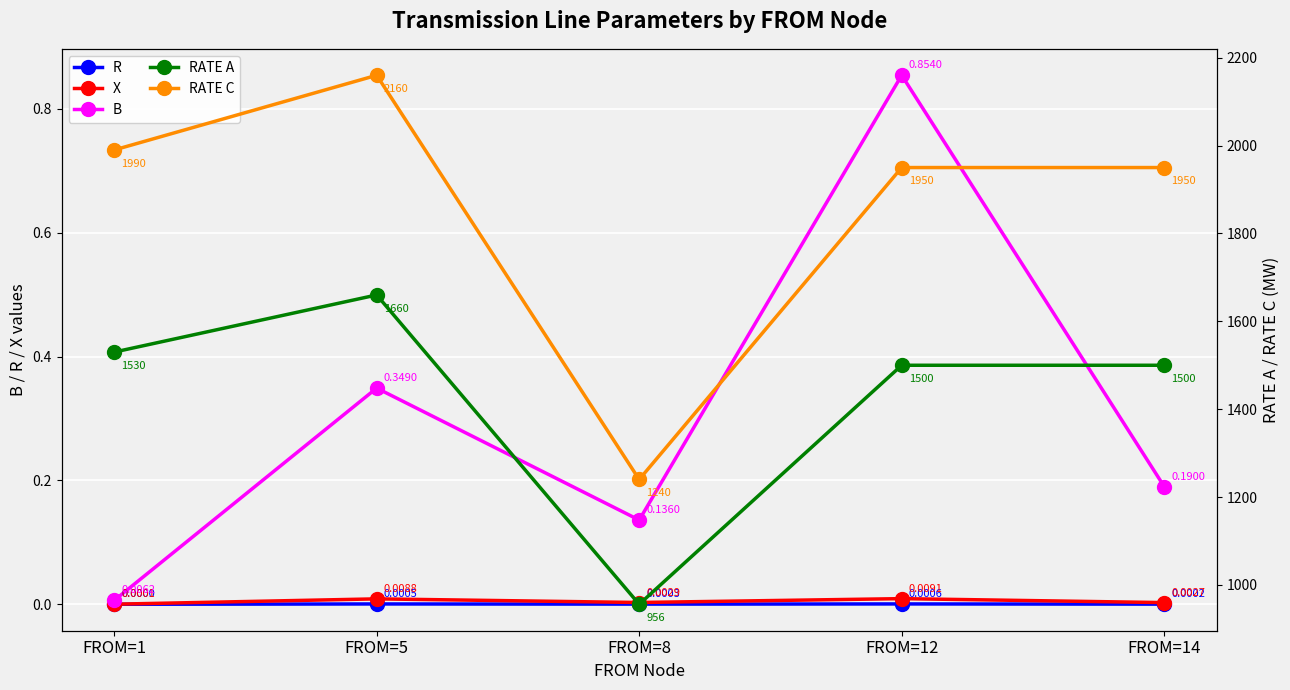

At FROM=5, list the series in order from smallest to largest.

R, X, B, RATE A, RATE C